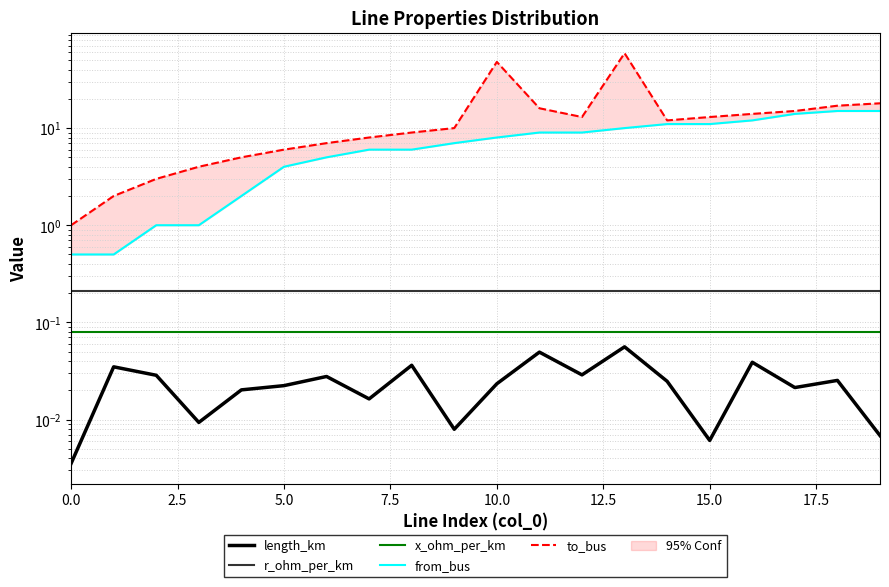

True or false: r_ohm_per_km and to_bus cross at least once.

False